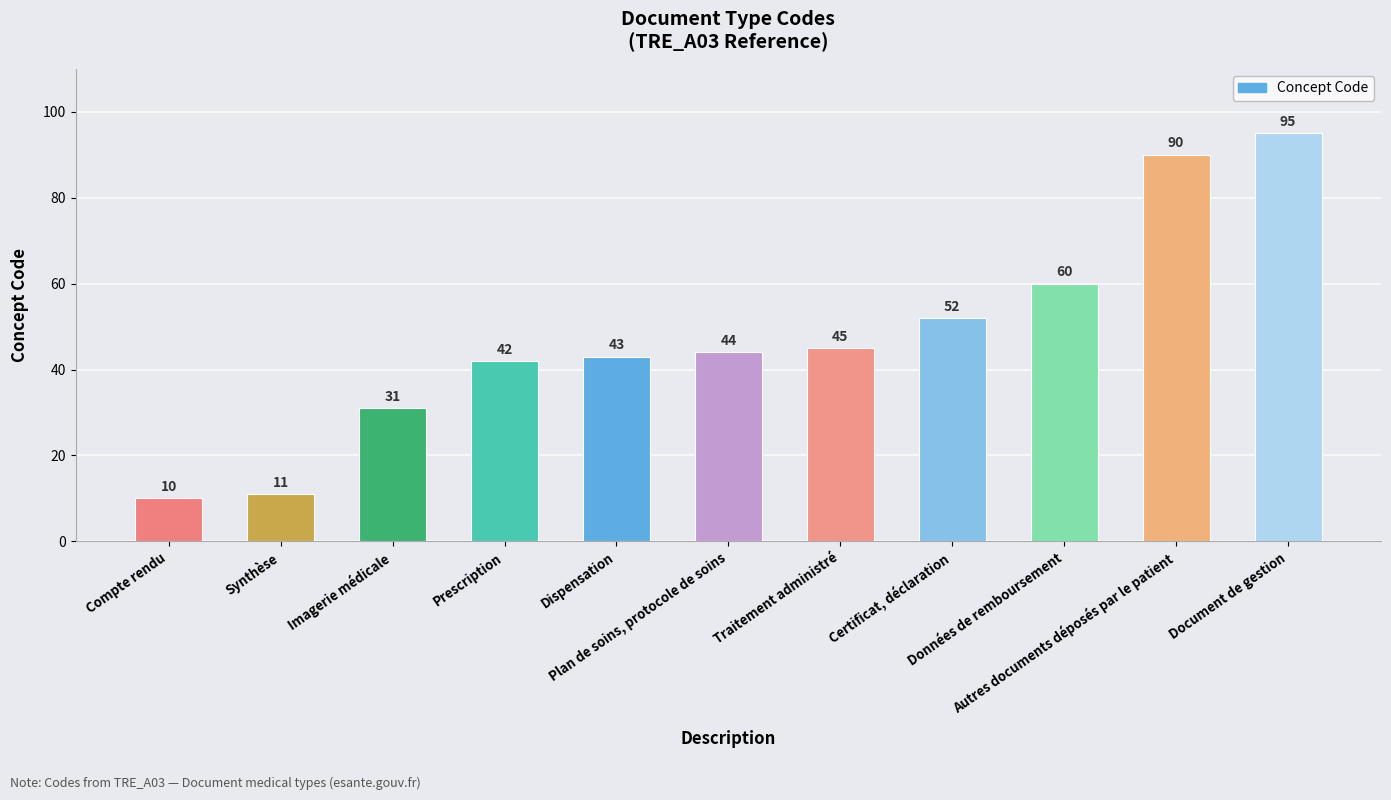

Rank the categories by value from lowest to highest.

Compte rendu, Synthèse, Imagerie médicale, Prescription, Dispensation, Plan de soins, protocole de soins, Traitement administré, Certificat, déclaration, Données de remboursement, Autres documents déposés par le patient, Document de gestion